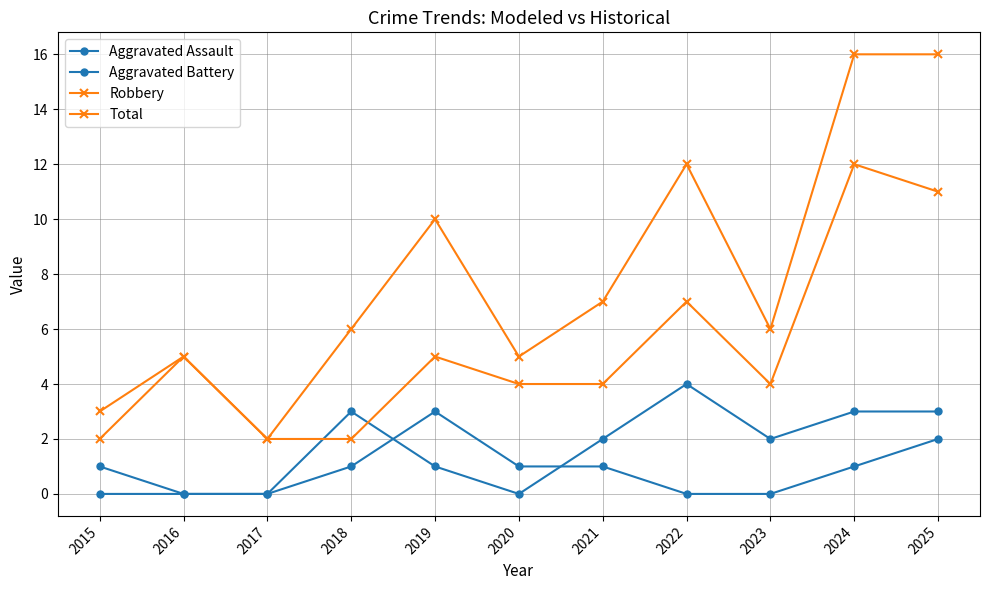

How many lines are shown in the chart?

4